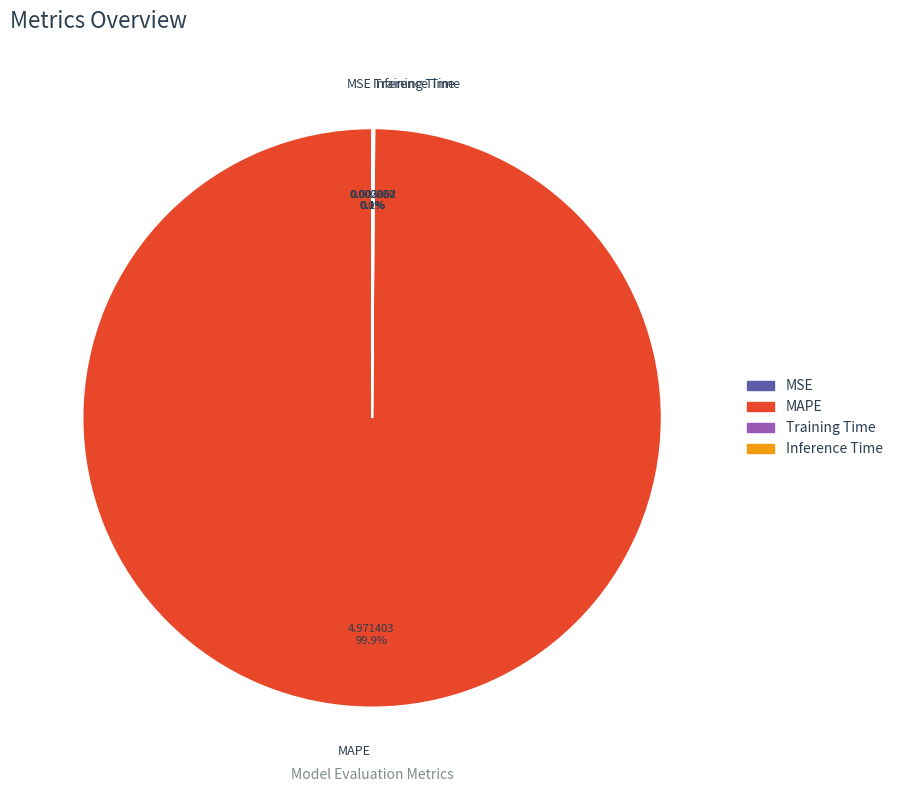

What is the largest slice in the pie chart?

MAPE